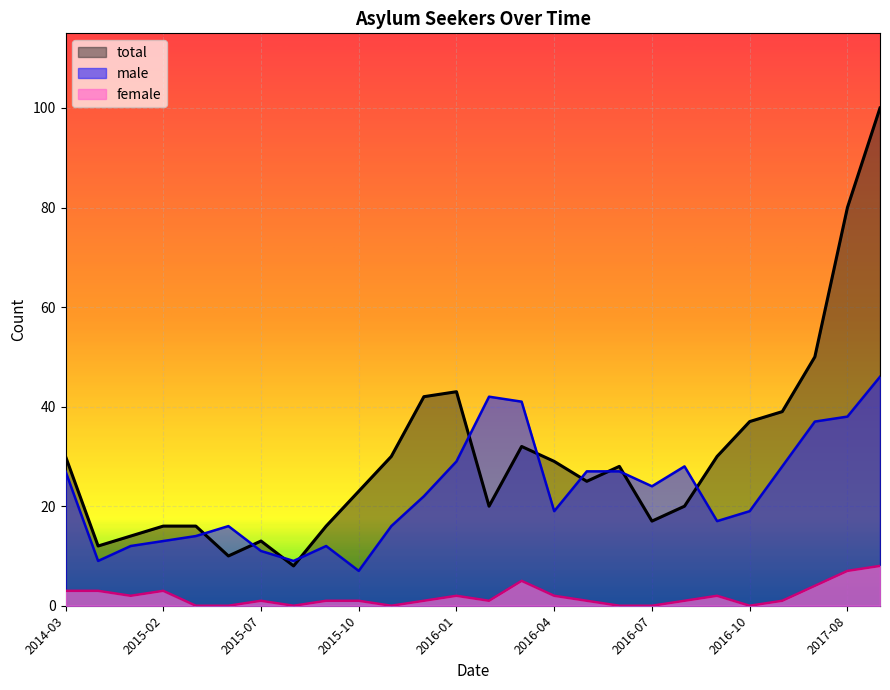

Which label corresponds to the largest value in the chart?

2017-11